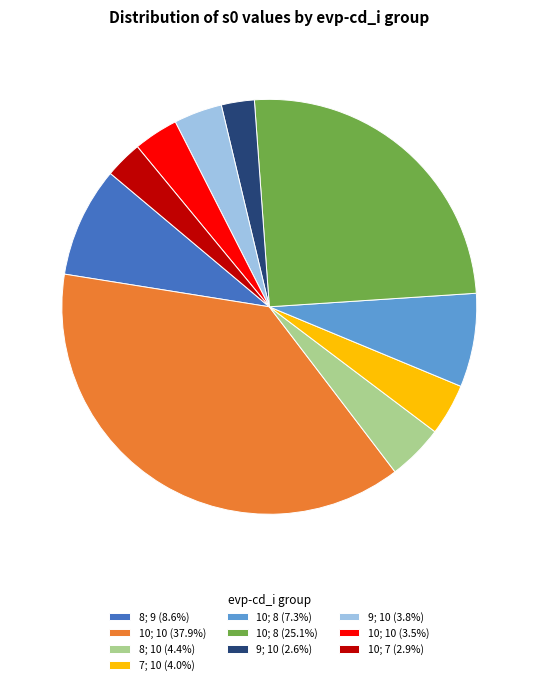

Is the sum of 10; 7 (2.9%) and 10; 8 (25.1%) greater than half?

No